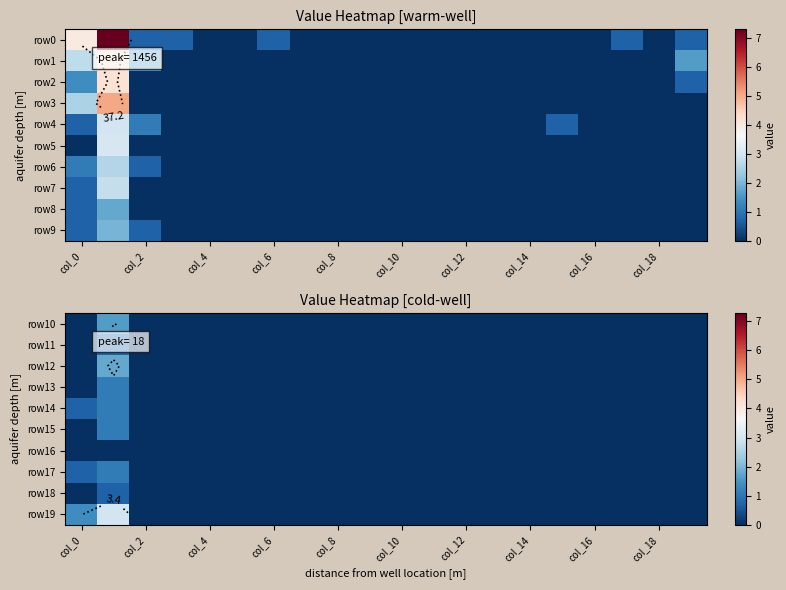

The value of row18 at col_14 is 0.0. True or false?

True